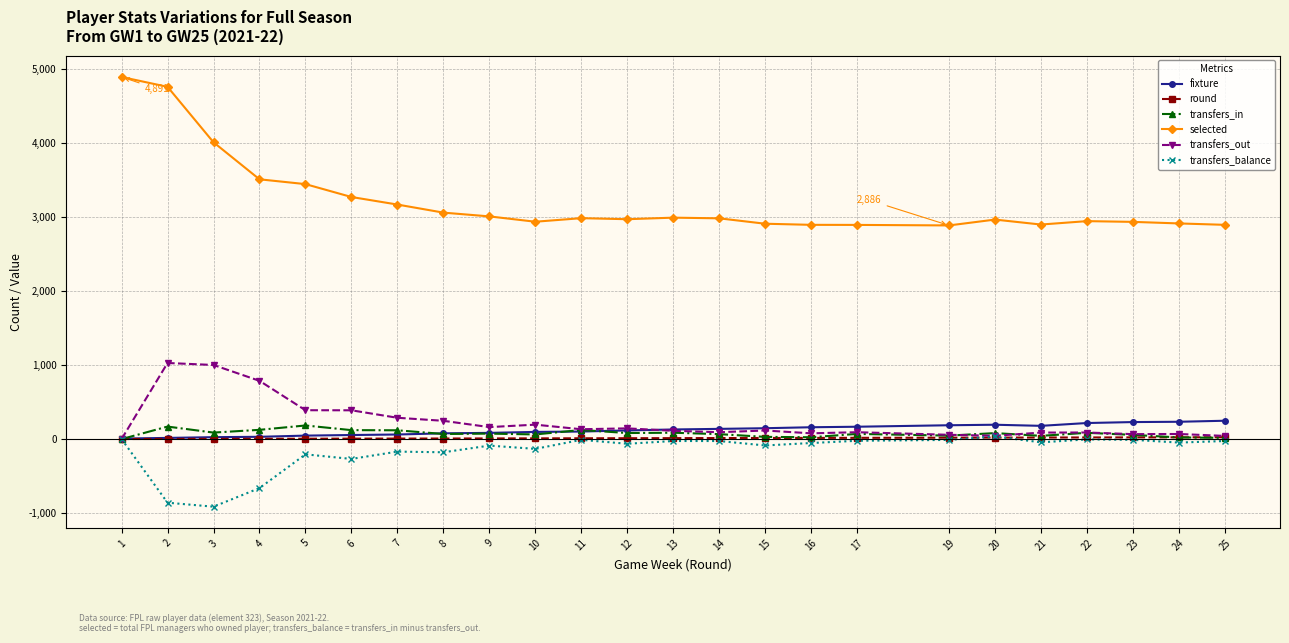

Between 1 and 10, which series saw the biggest shift?

selected